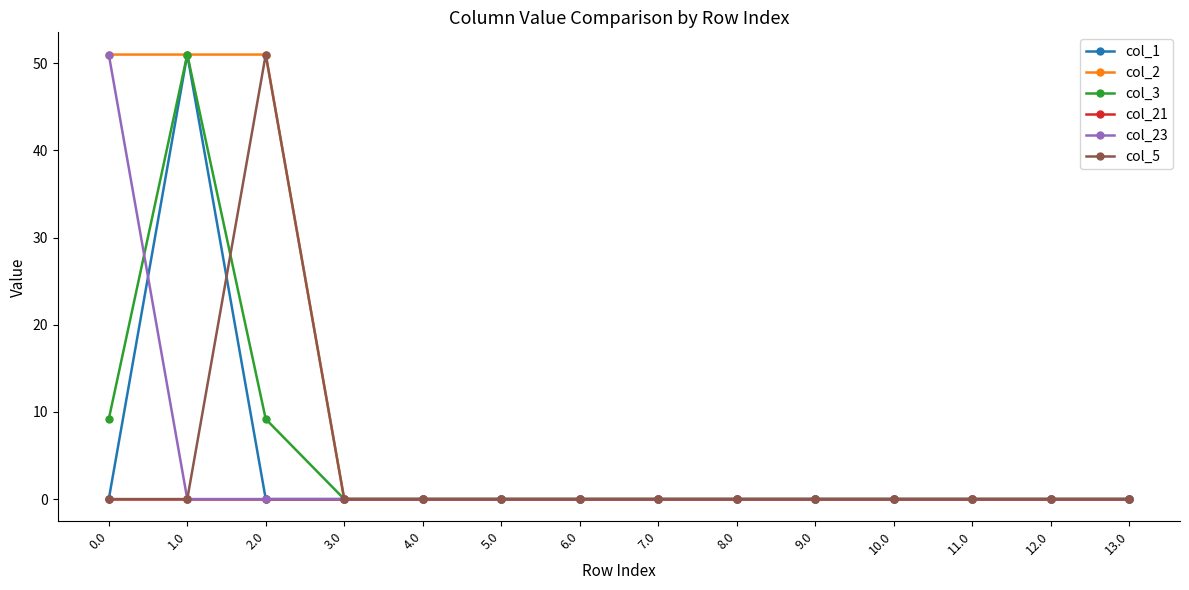

What is the label of the 11th point from the left?

10.0